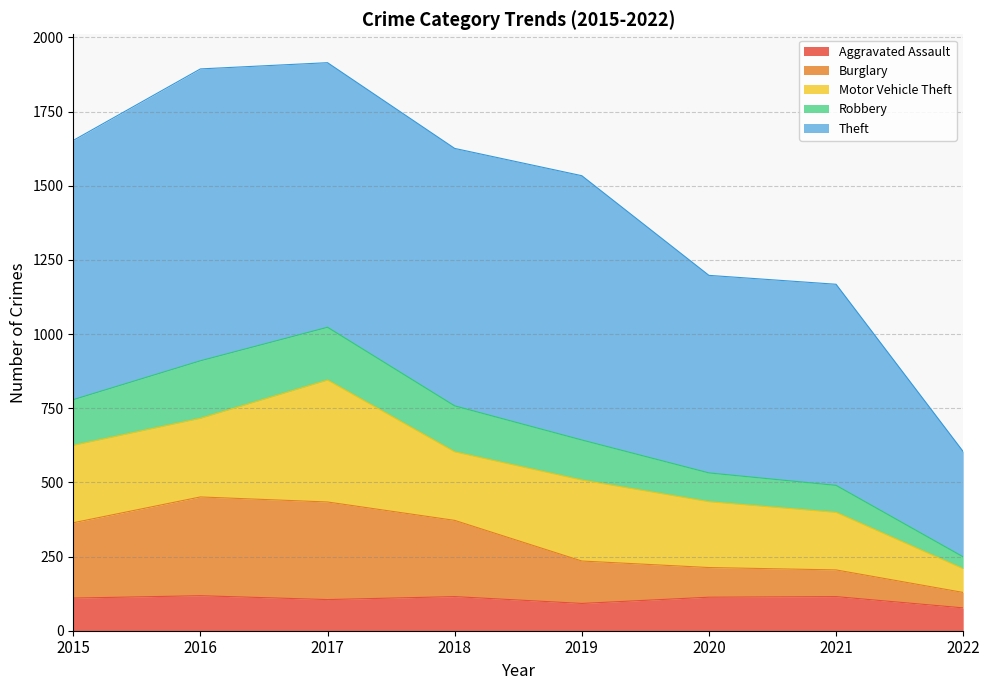

What are all the series names shown in the legend?

Aggravated Assault, Burglary, Motor Vehicle Theft, Robbery, Theft